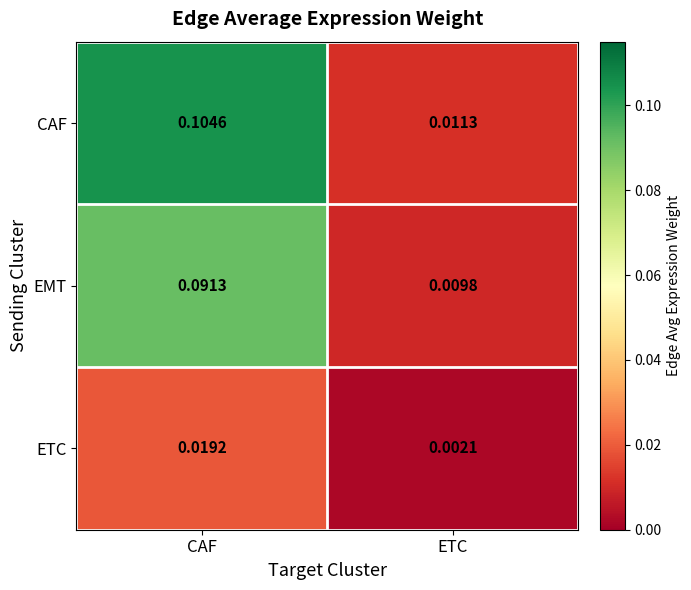

Which series has the largest range (max minus min)?

CAF